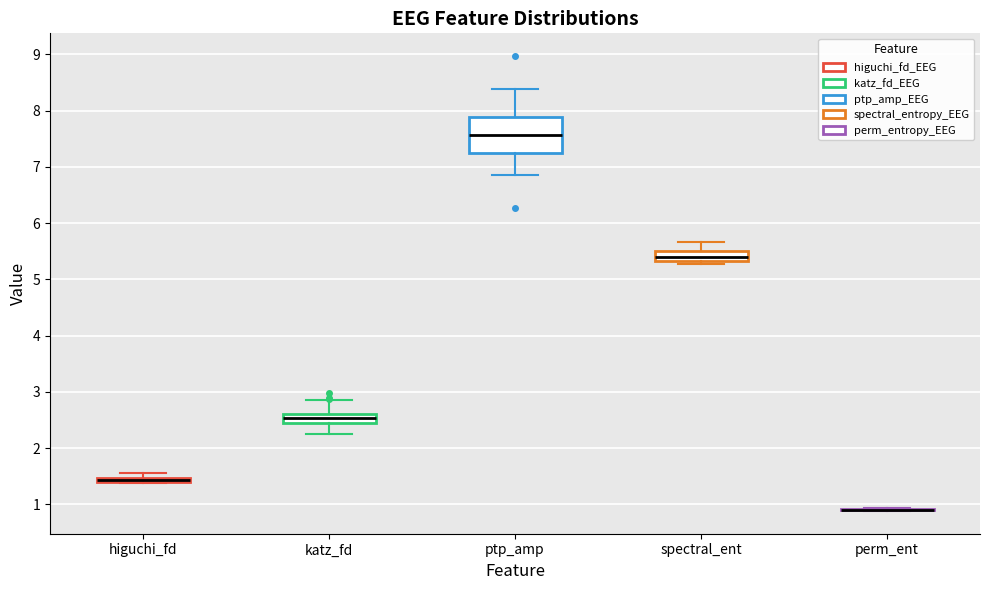

Comparing the boxes themselves (not the whiskers), which one is the tallest?

ptp_amp